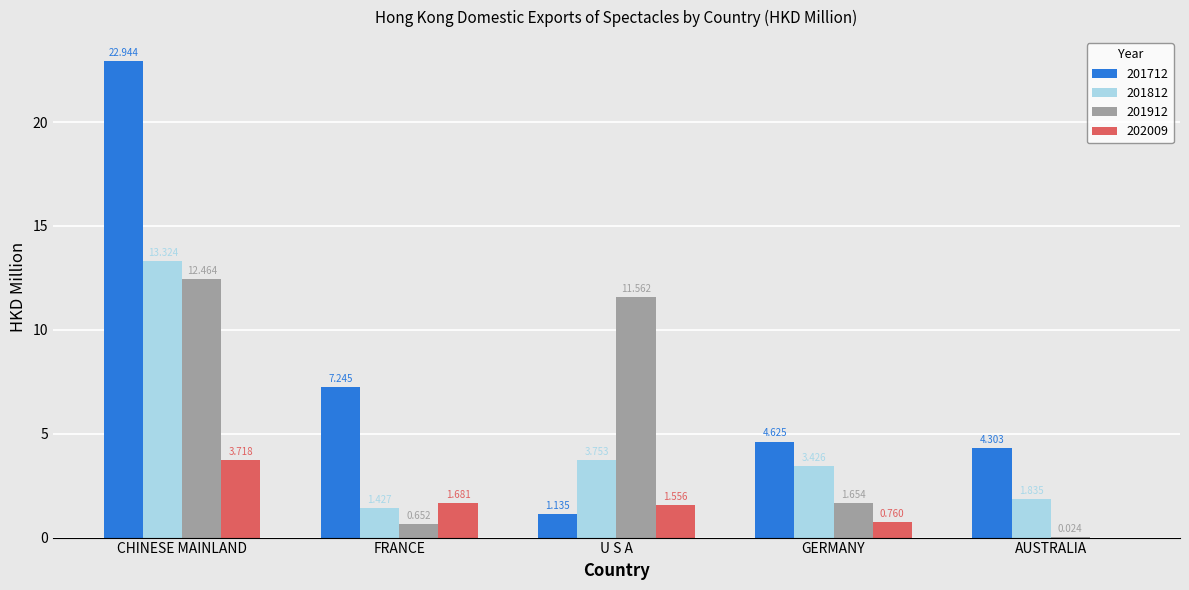

What are all the series names shown in the legend?

201712, 201812, 201912, 202009